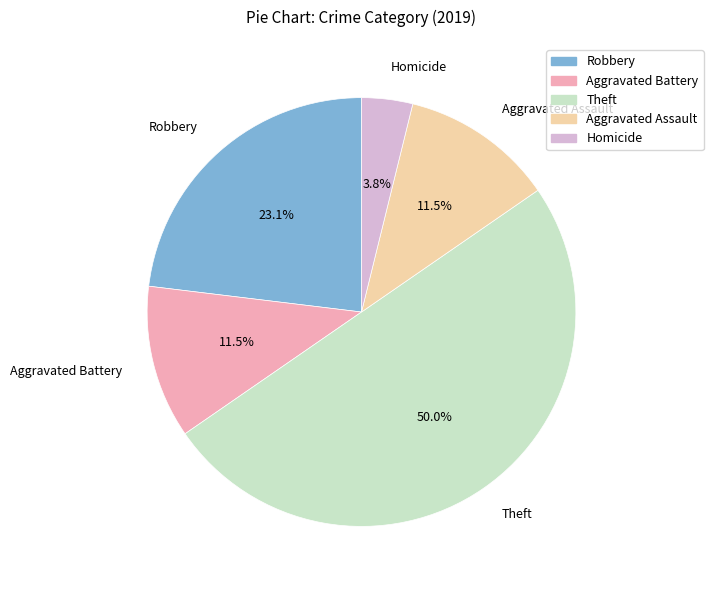

To the nearest percent, what is the difference between the Robbery and Theft slice percentages?

27%